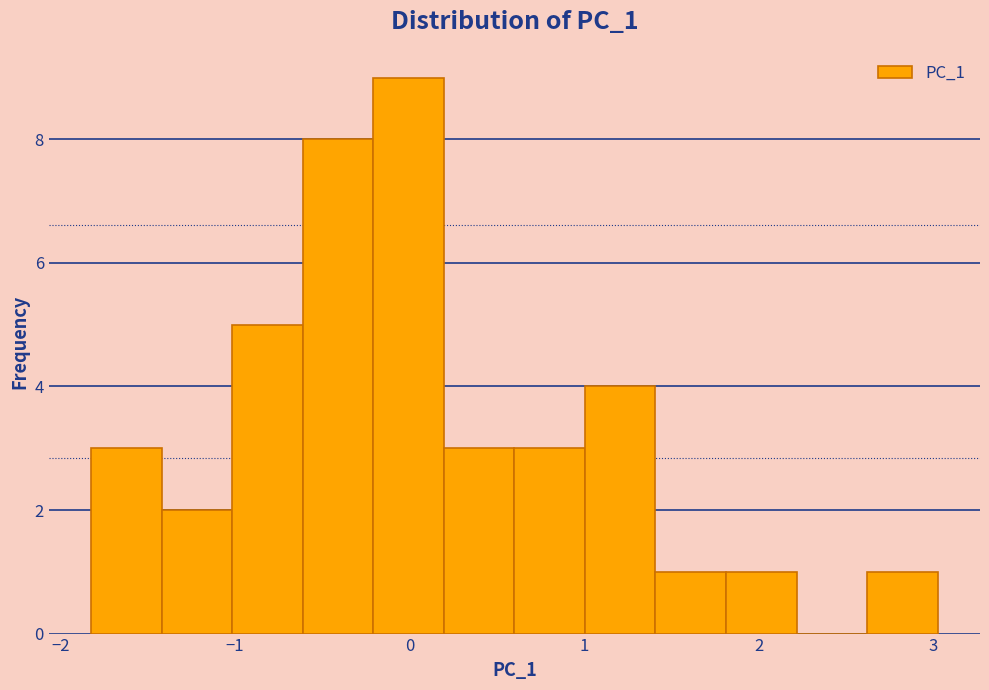

Reading left to right, transcribe this chart: for each bar, give the range it covers on the x-axis and its height. Neither the bar edges nor the heights are printed on the chart, so give them approximately, as read against the axes.

-1.8 to -1.4: 3
-1.4 to -1.0: 2
-1.0 to -0.6: 5
-0.6 to -0.2: 8
-0.2 to 0.2: 9
0.2 to 0.6: 3
0.6 to 1.0: 3
1.0 to 1.4: 4
1.4 to 1.8: 1
1.8 to 2.2: 1
2.2 to 2.6: 0
2.6 to 3.0: 1